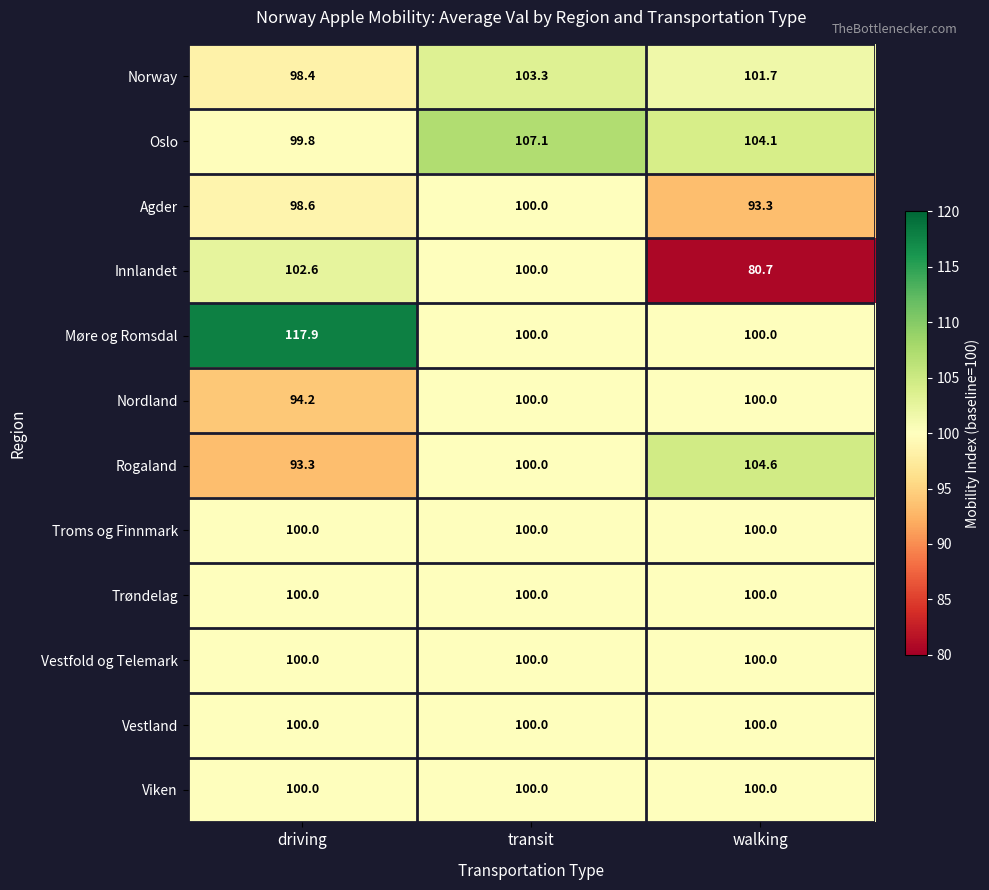

True or false: Nordland has a value of 94.2 at driving.

True